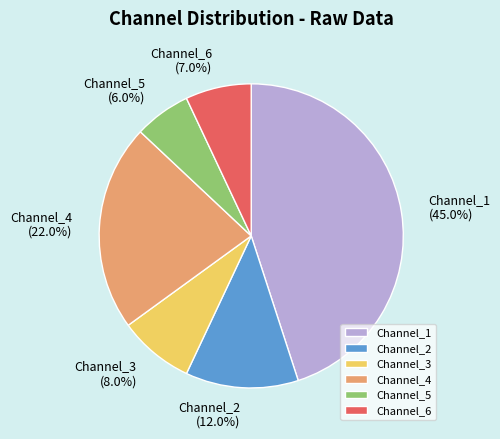

Count the number of slices in the pie.

6